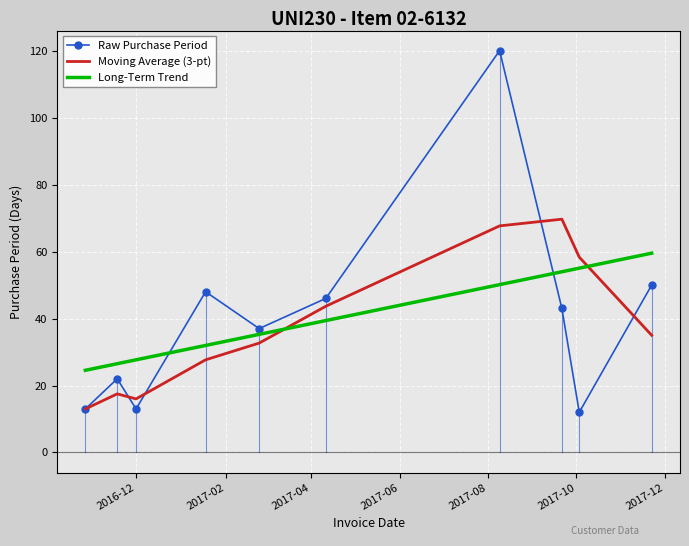

What is the difference between the maximum and second lowest values in the Long-Term Trend series?

33.0